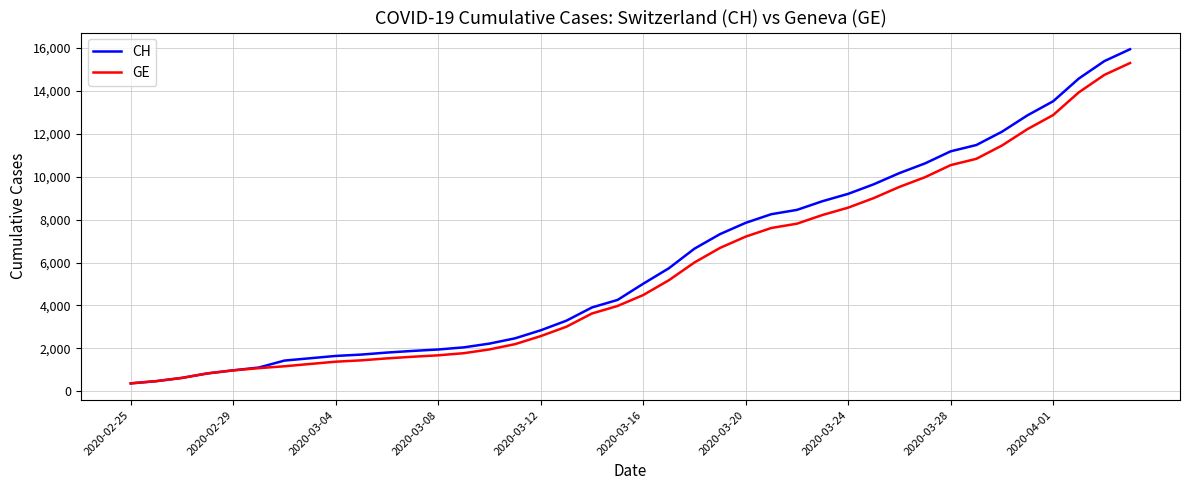

What is the greatest value displayed?

15926